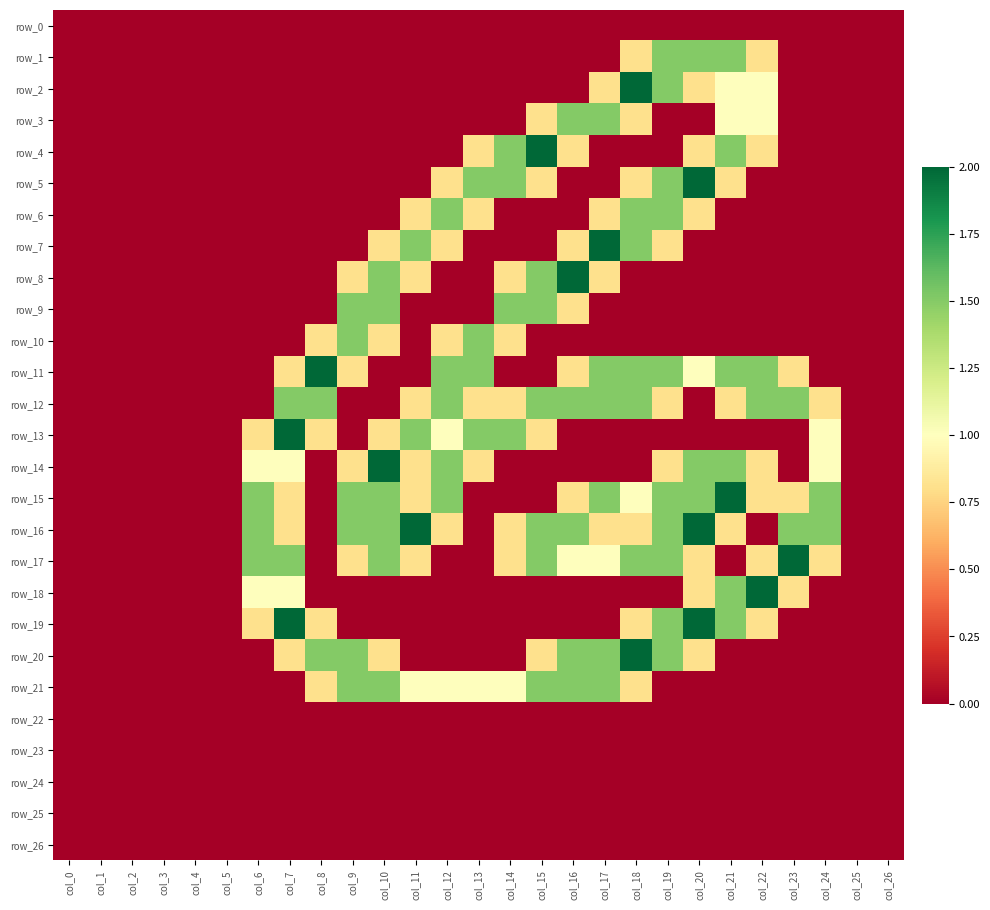

At how many categories does at least one series exceed 1?

19